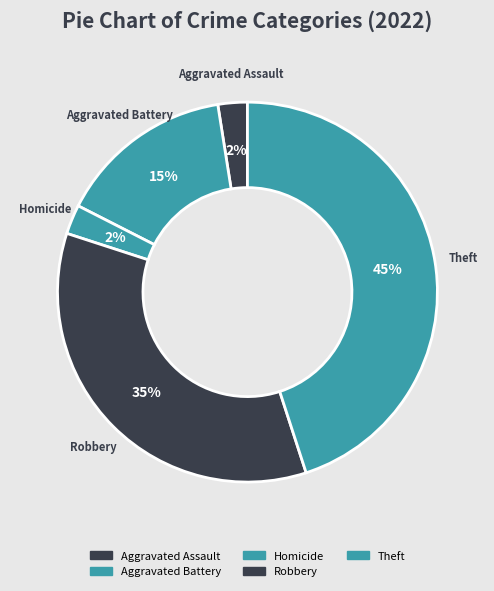

How many segments does this pie chart have?

5